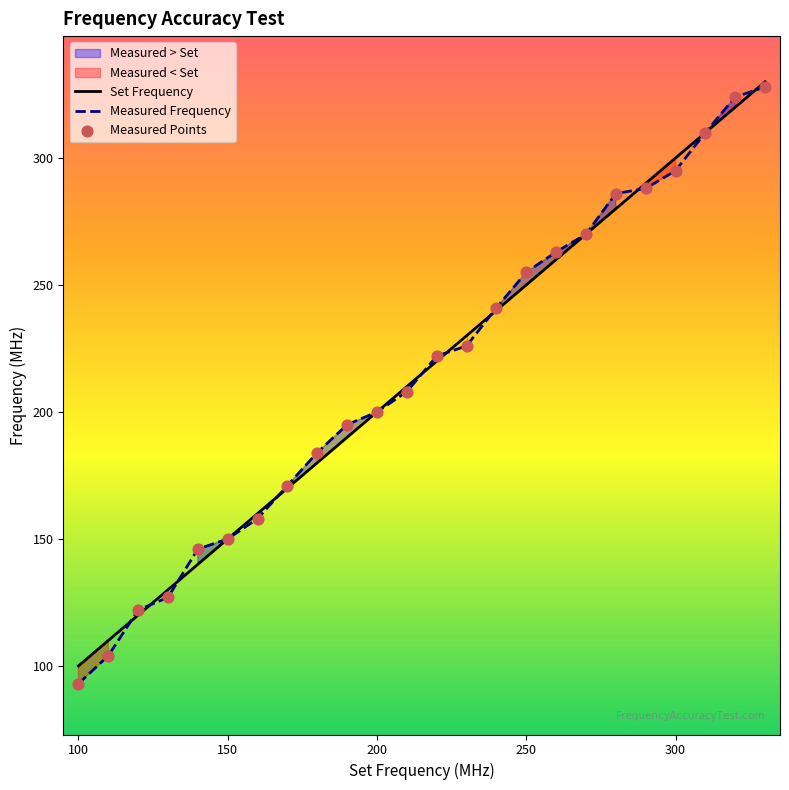

Which series reaches the maximum Y coordinate?

Set Frequency